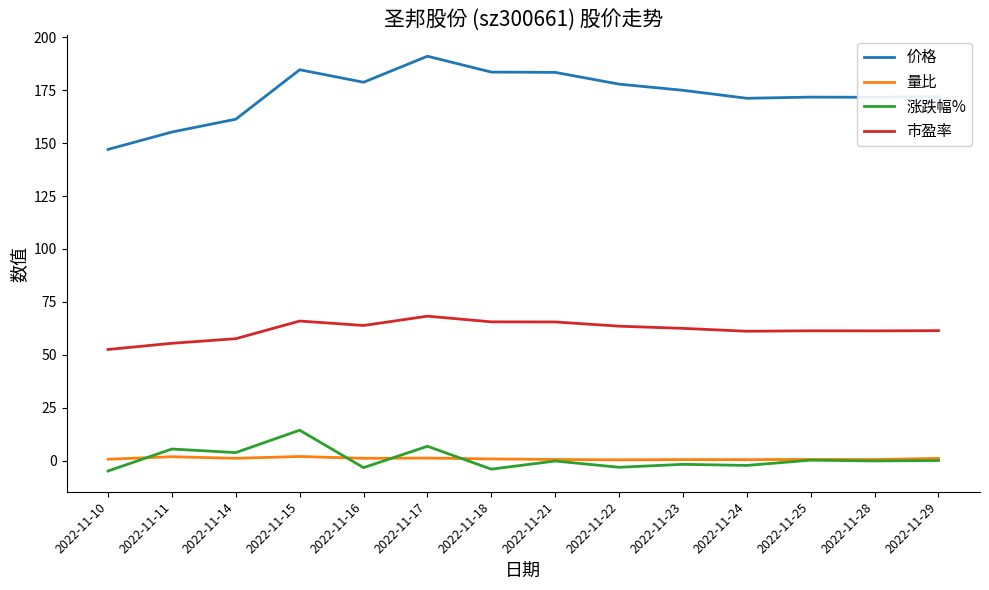

How many lines are shown in the chart?

4